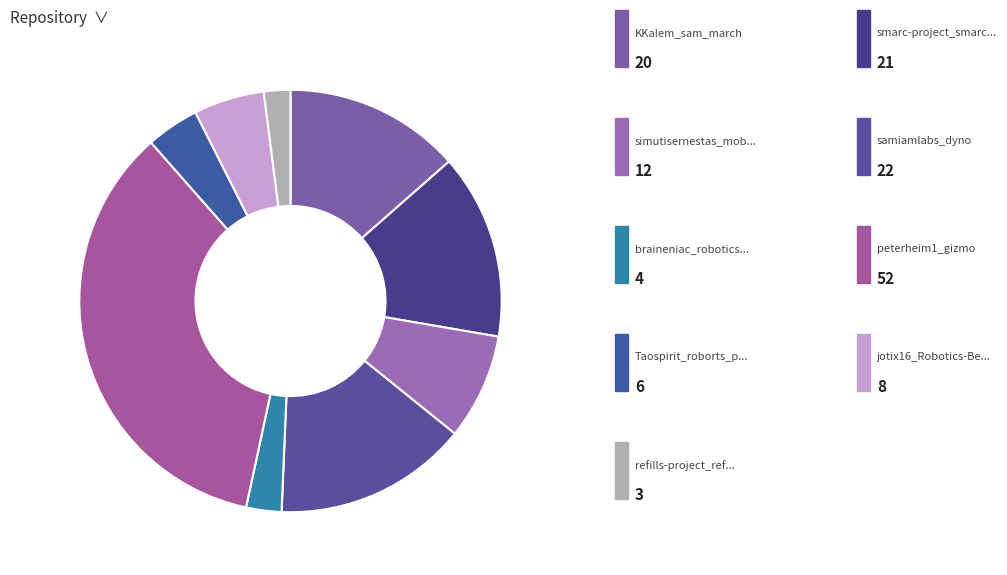

Count the number of slices in the pie.

9